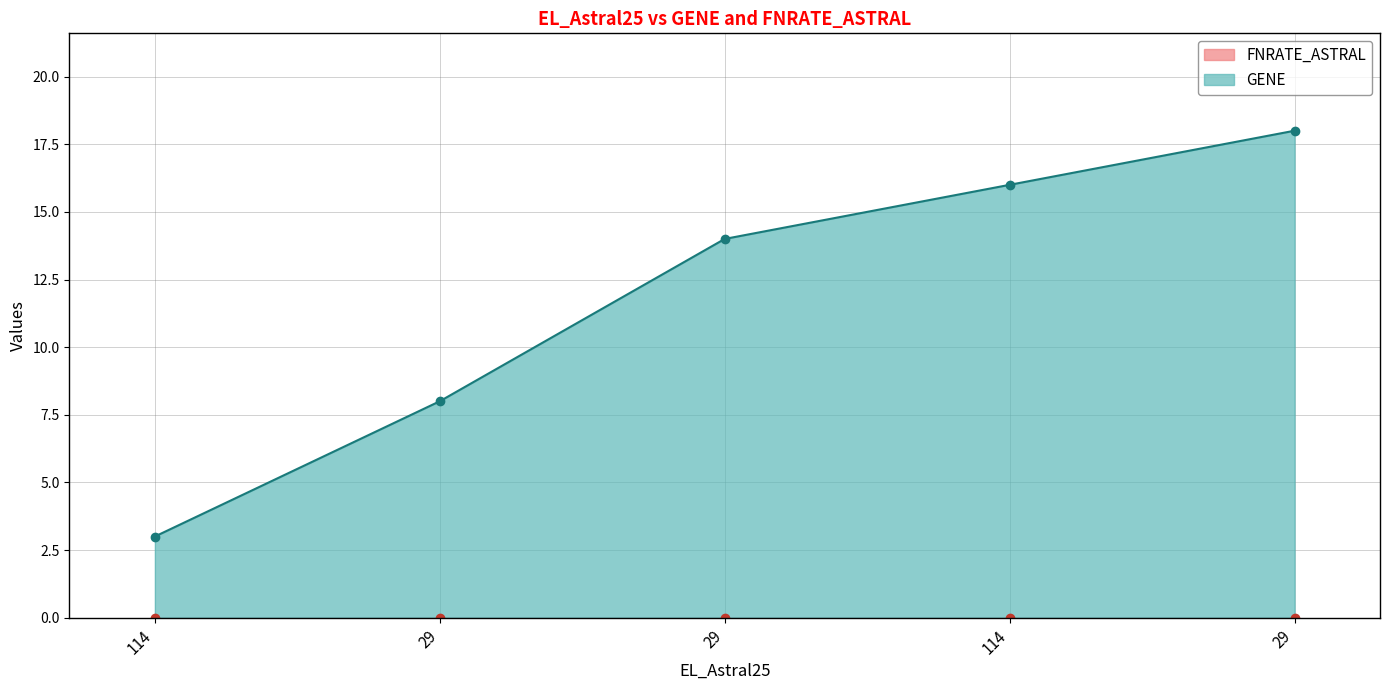

Reading right to left, extract all data points from this chart.

29=18	114=16	29=14	29=8	114=3